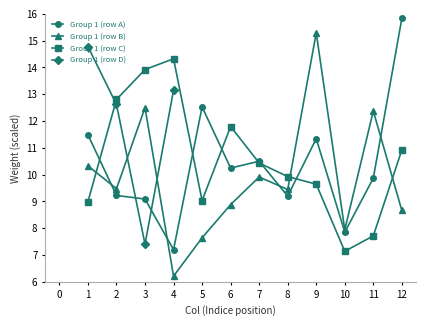

What is the difference between the highest and lowest values at 9?

5.6